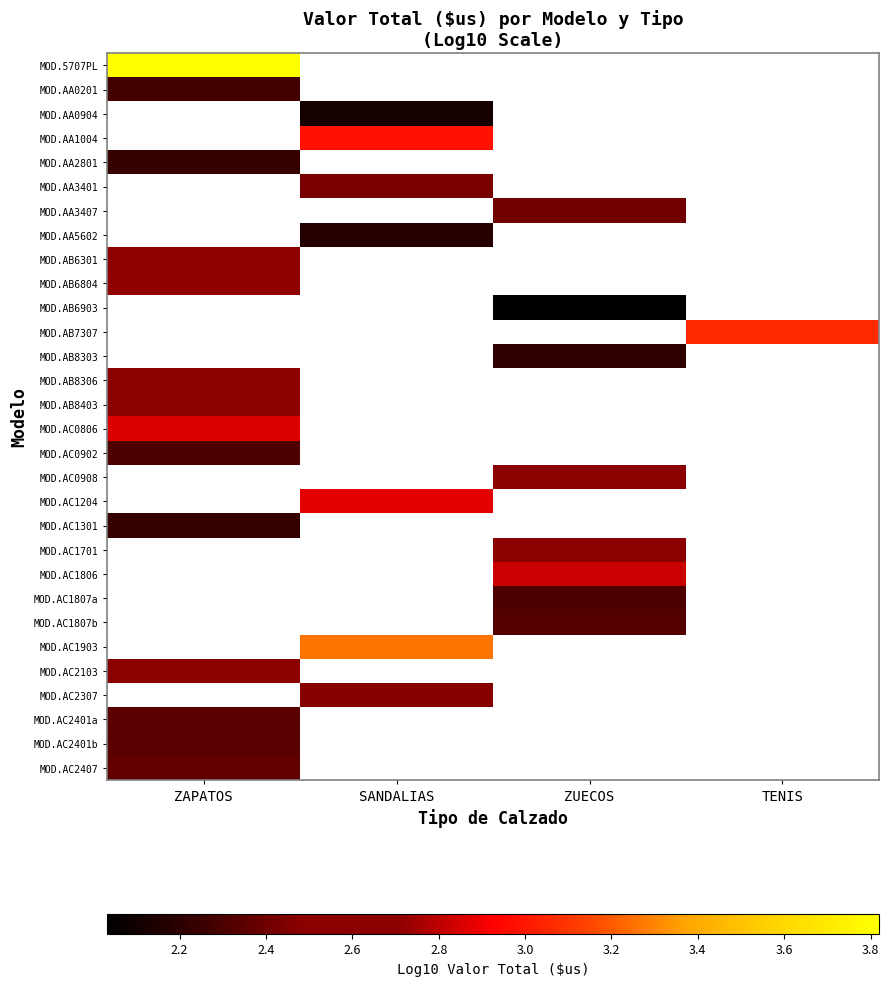

At how many categories does at least one series exceed 2?

4